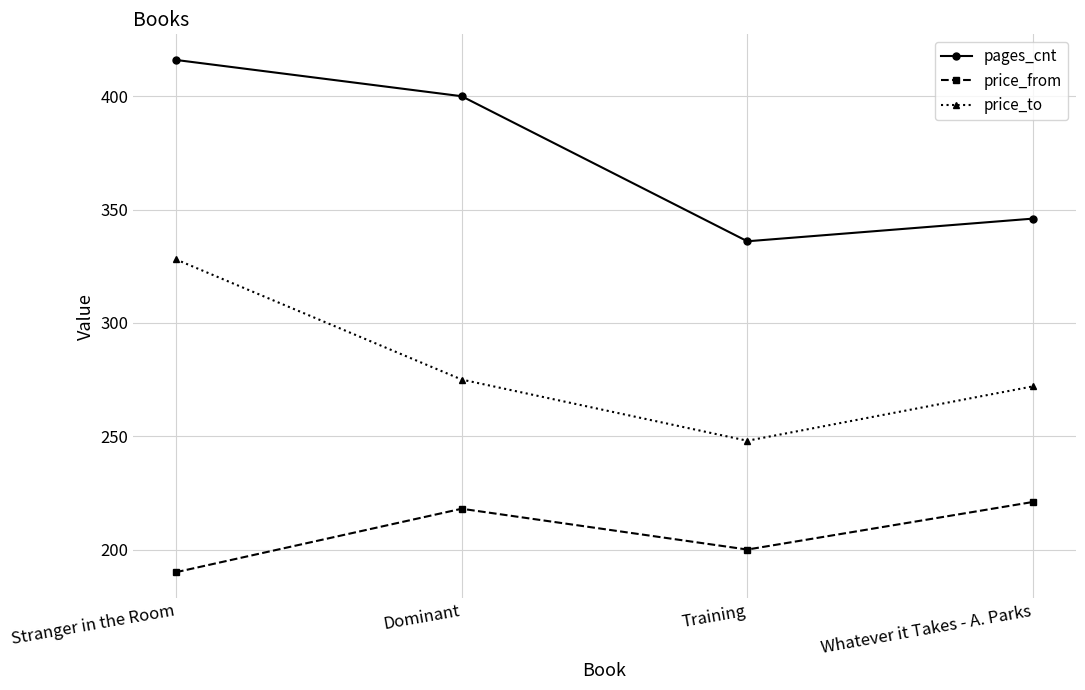

Reading left to right, what are all the values shown in this chart?

pages_cnt: Stranger in the Room=416	Dominant=400	Training=336	Whatever it Takes - A. Parks=346
price_from: Stranger in the Room=190	Dominant=218	Training=200	Whatever it Takes - A. Parks=221
price_to: Stranger in the Room=328	Dominant=275	Training=248	Whatever it Takes - A. Parks=272